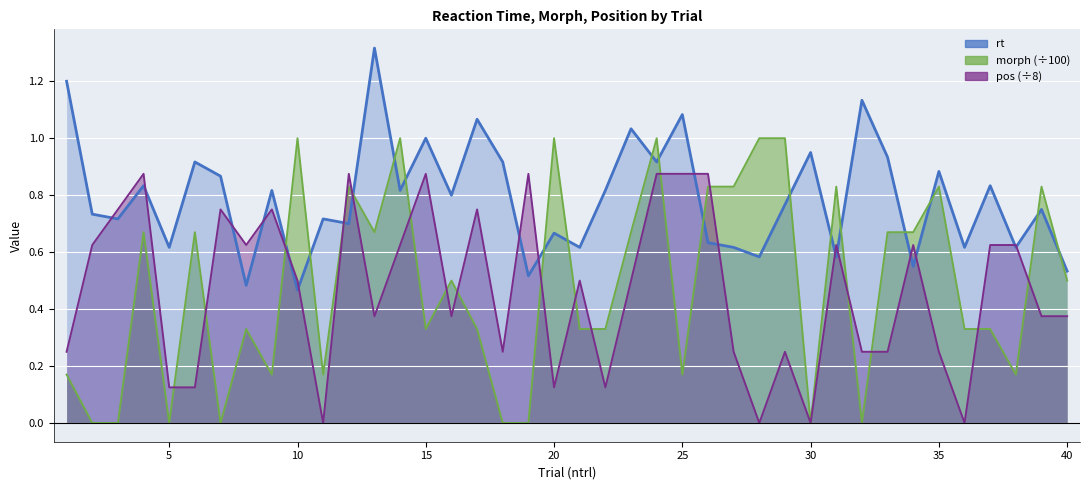

Reading right to left, extract all data points from this chart.

rt: 0.5	0.8	0.6	0.8	0.6	0.9	0.6	0.9	1.1	0.6	0.9	0.8	0.6	0.6	0.6	1.1	0.9	1.0	0.8	0.6	0.7	0.5	0.9	1.1	0.8	1.0	0.8	1.3	0.7	0.7	0.5	0.8	0.5	0.9	0.9	0.6	0.8	0.7	0.7	1.2
morph: 0.5	0.8	0.2	0.3	0.3	0.8	0.7	0.7	0.0	0.8	0.0	1.0	1.0	0.8	0.8	0.2	1.0	0.7	0.3	0.3	1.0	0.0	0.0	0.3	0.5	0.3	1.0	0.7	0.8	0.2	1.0	0.2	0.3	0.0	0.7	0.0	0.7	0.0	0.0	0.2
pos: 0.4	0.4	0.6	0.6	0.0	0.2	0.6	0.2	0.2	0.6	0.0	0.2	0.0	0.2	0.9	0.9	0.9	0.5	0.1	0.5	0.1	0.9	0.2	0.8	0.4	0.9	0.6	0.4	0.9	0.0	0.5	0.8	0.6	0.8	0.1	0.1	0.9	0.8	0.6	0.2